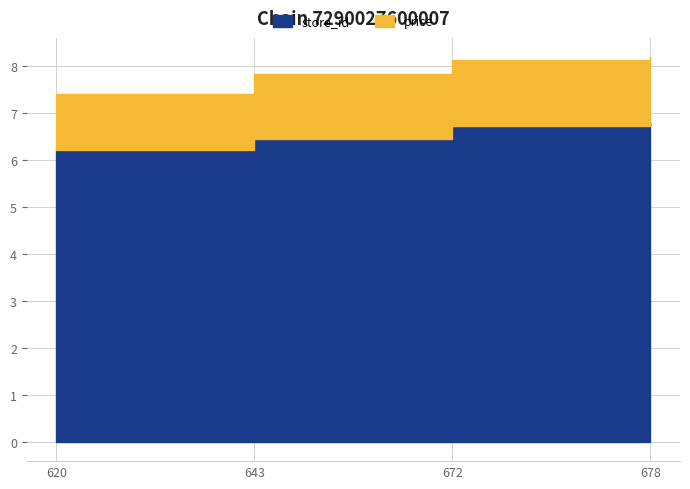

Which series has the largest total across all categories?

store_id